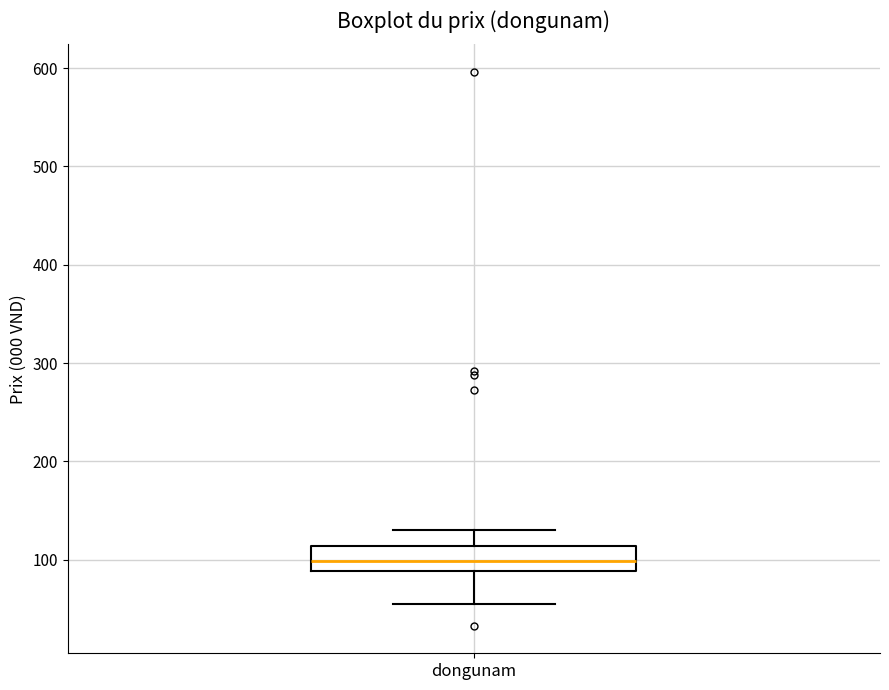

Where is the upper edge of the box for dongunam on the y-axis? The values are not printed on the chart, so give them approximately, as read against the axis.

110